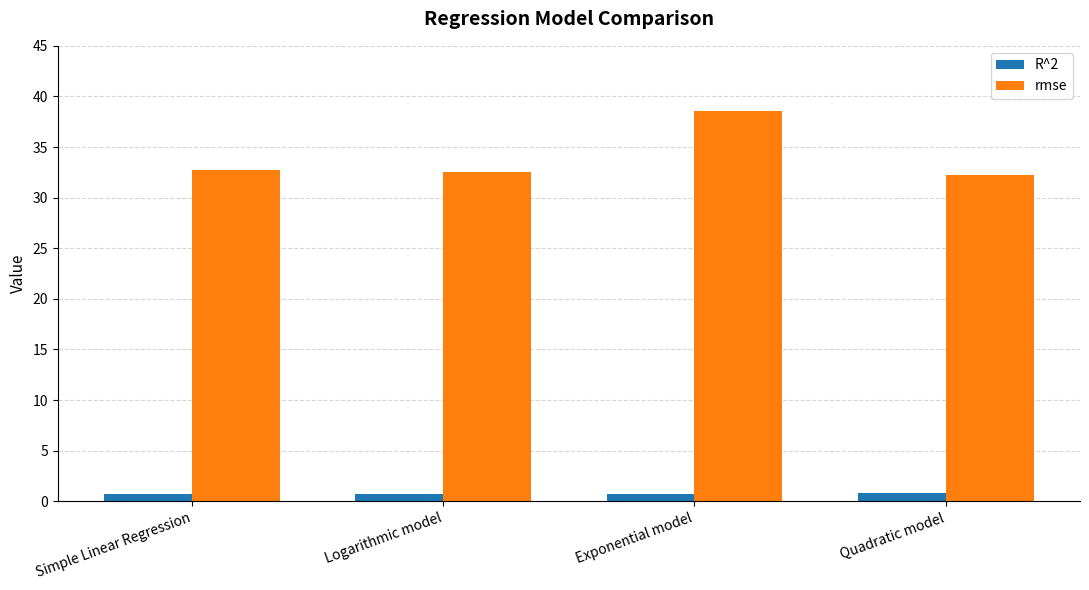

What is the minimum value for rmse?

32.2